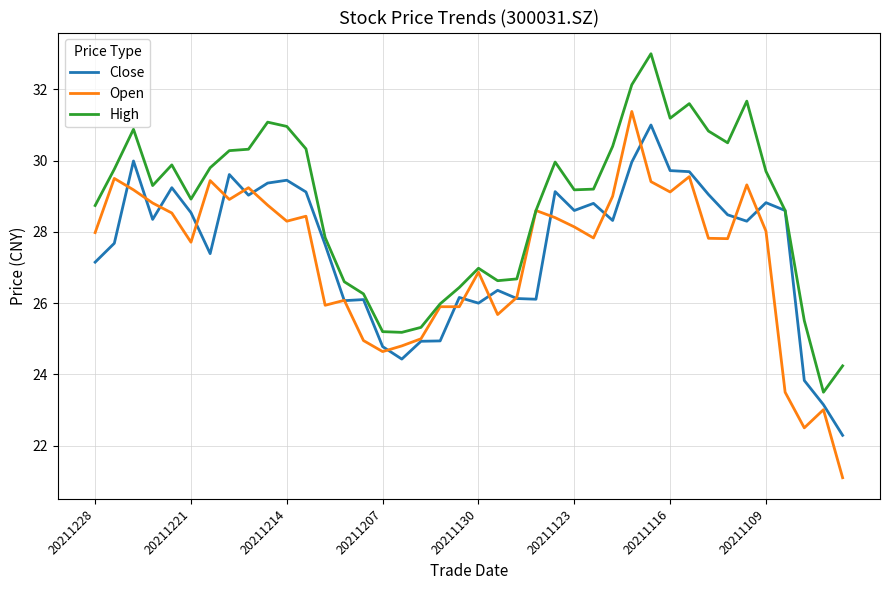

What are all the series names shown in the legend?

Close, Open, High